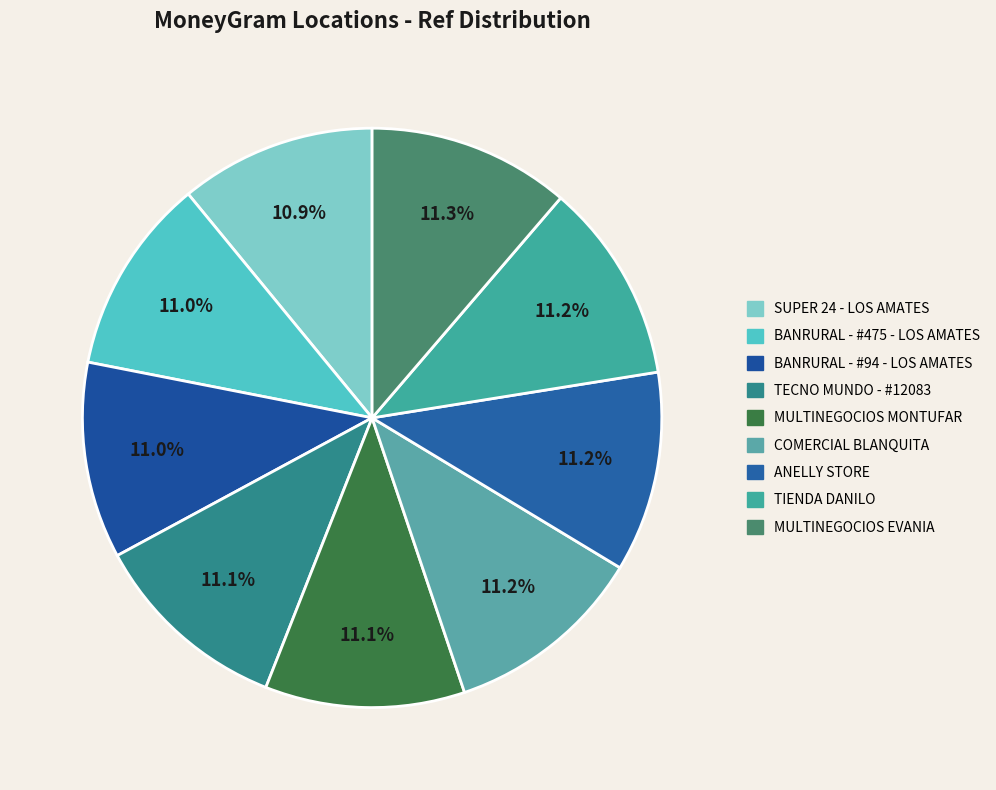

What is the ratio of the value at ANELLY STORE to the value at BANRURAL - #94 - LOS AMATES?

1.0